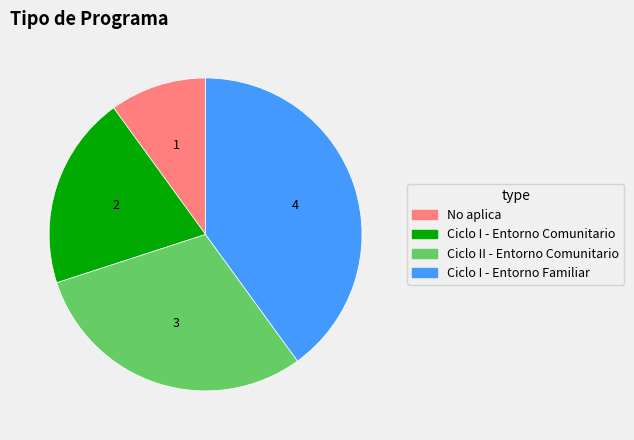

Which has a higher value, No aplica or Ciclo I - Entorno Familiar?

Ciclo I - Entorno Familiar